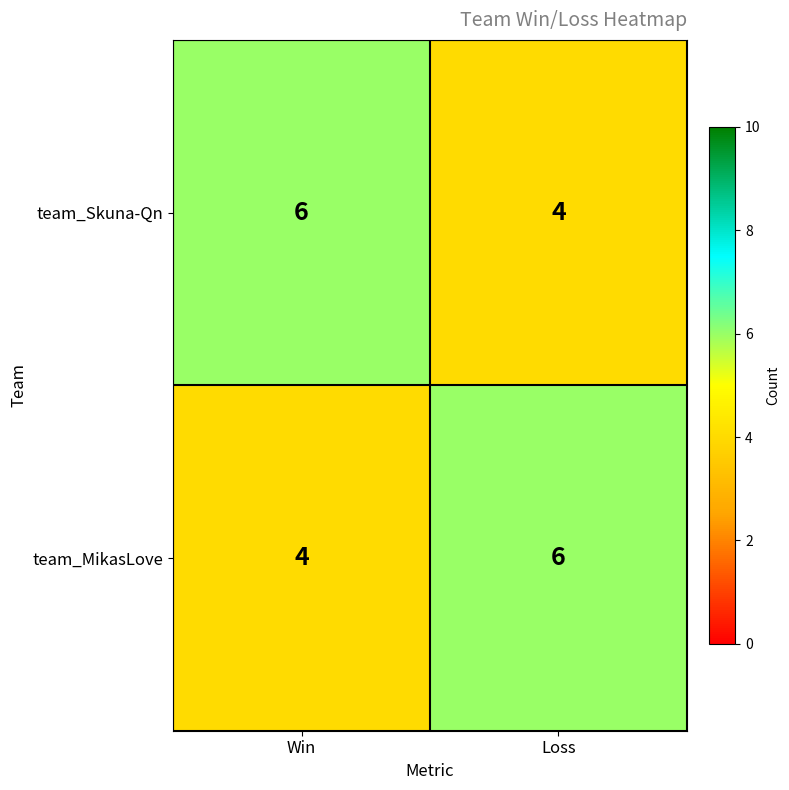

True or false: team_MikasLove has a value of 6 at Loss.

True